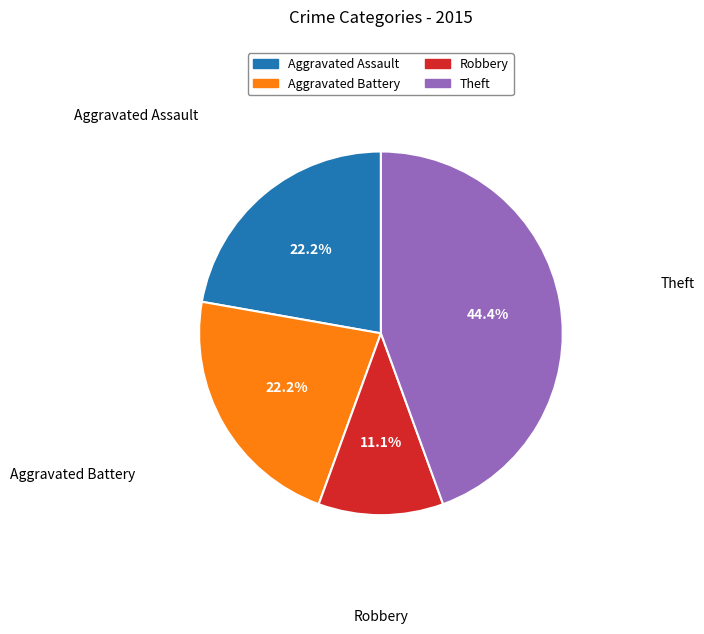

Is there any slice that represents more than half of the pie?

No